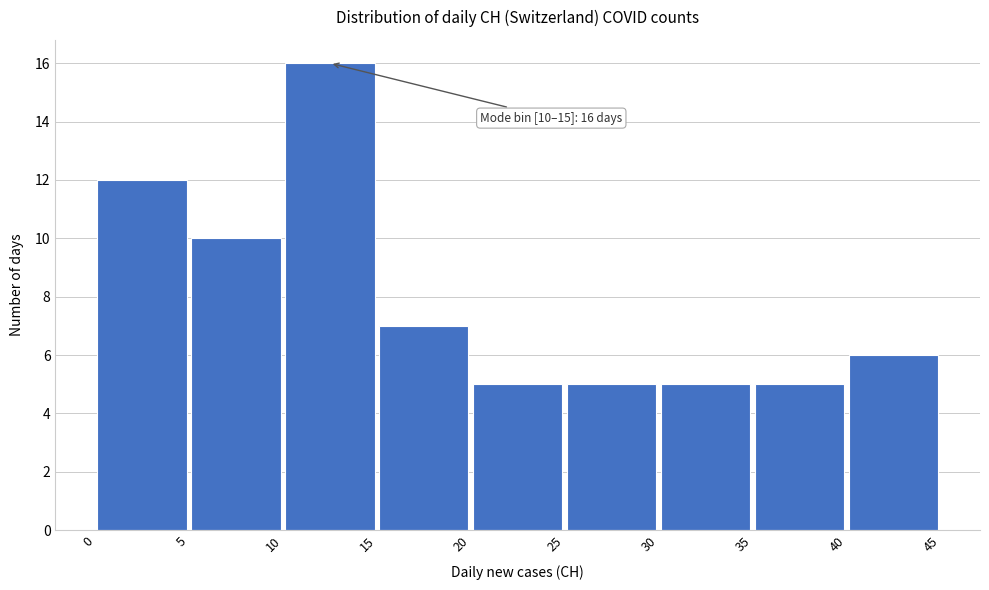

Which range on the x-axis has the tallest bar?

10 to 15